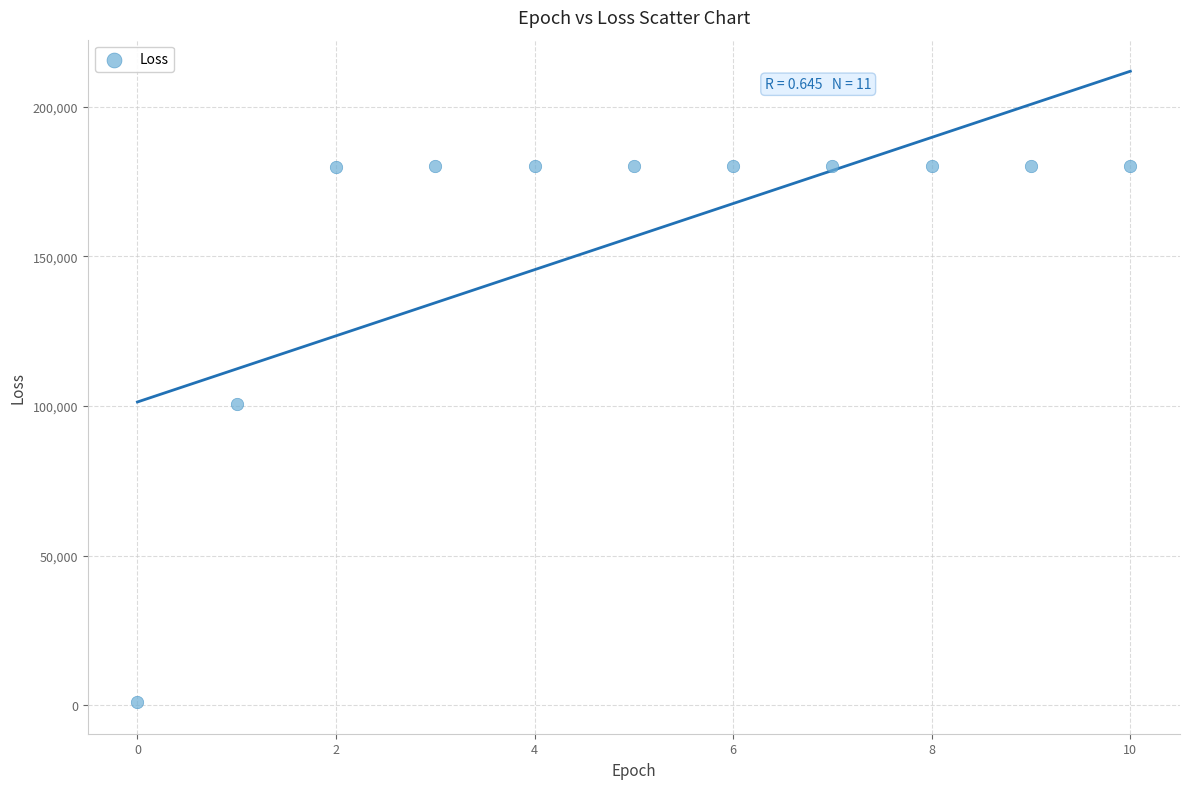

What Y value in the scatter plot is closest to 90599?

100543.8